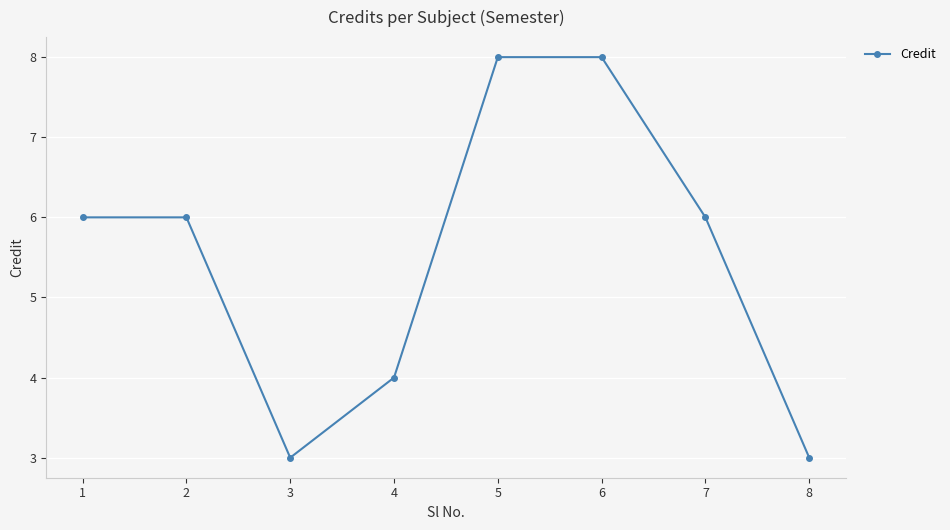

What value does the data have at 1?

6